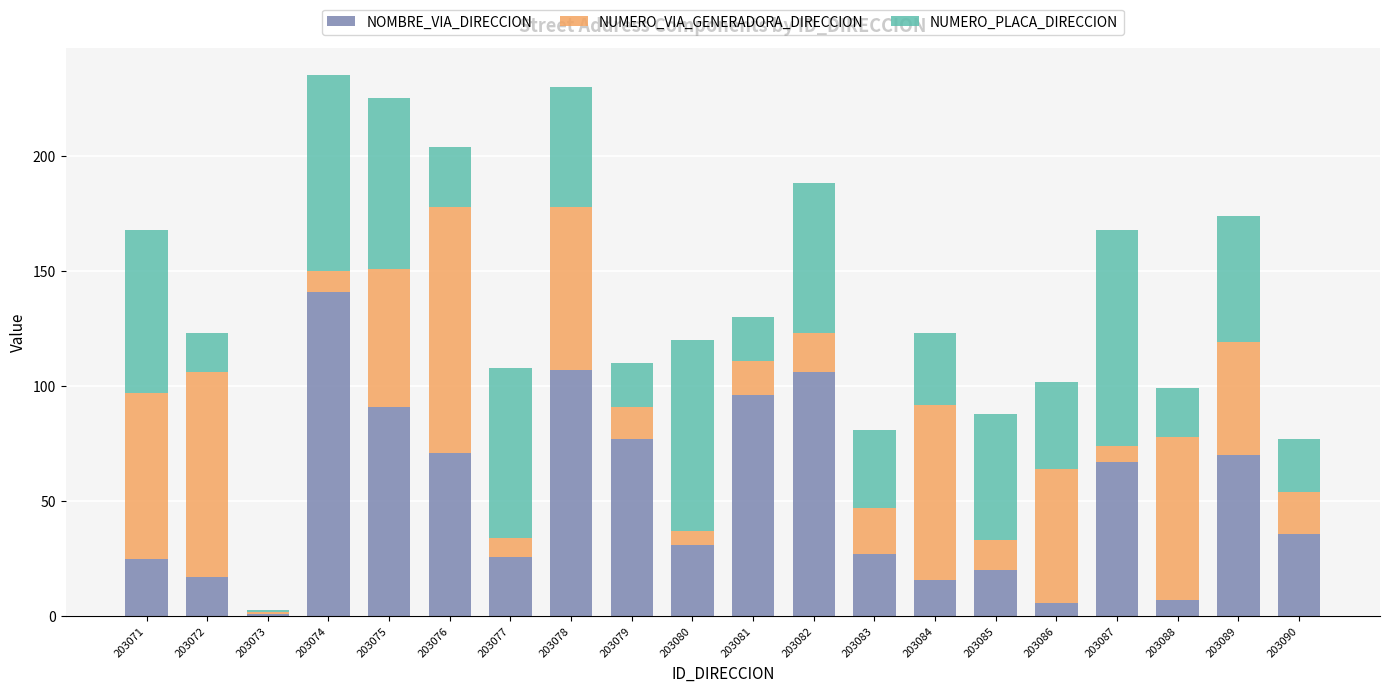

Which category has the highest value in the NOMBRE_VIA_DIRECCION series?

203074